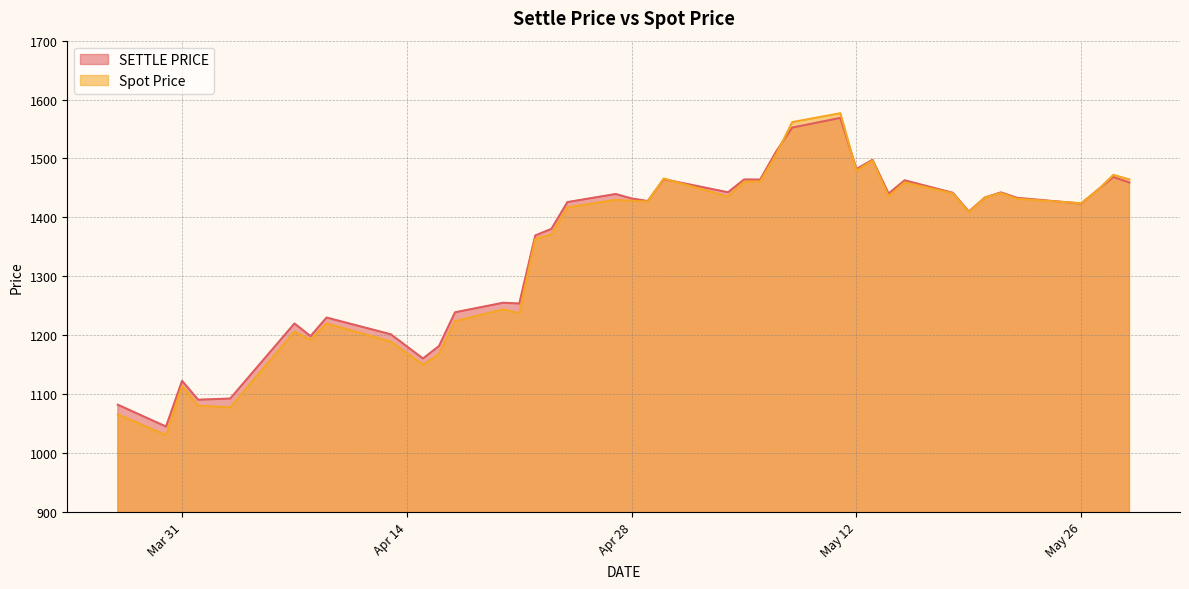

Which category has the lowest value in the SETTLE PRICE series?

2020-03-30